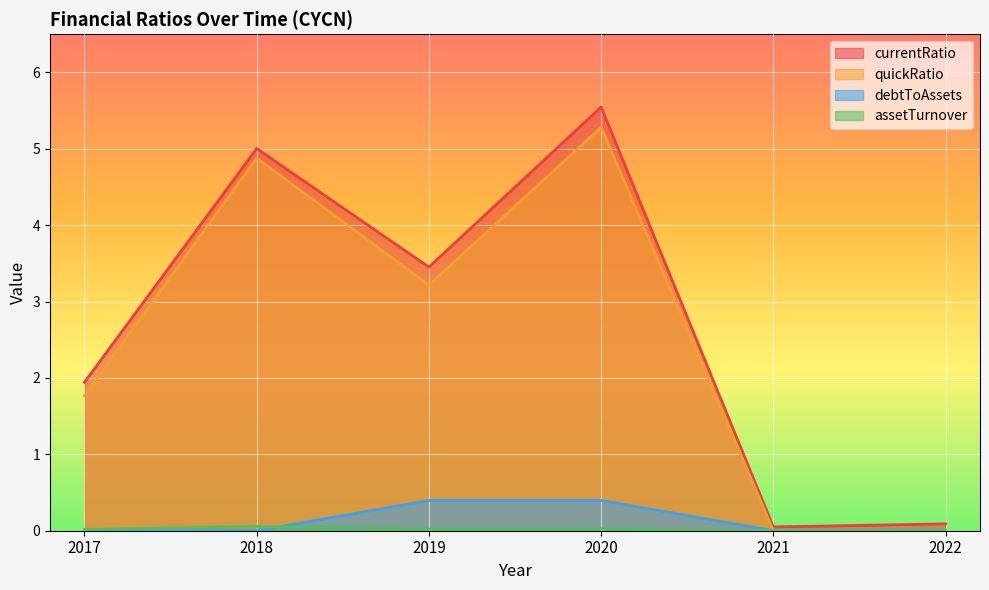

List the labels in order of debtToAssets value, largest first.

2020, 2019, 2017, 2018, 2021, 2022